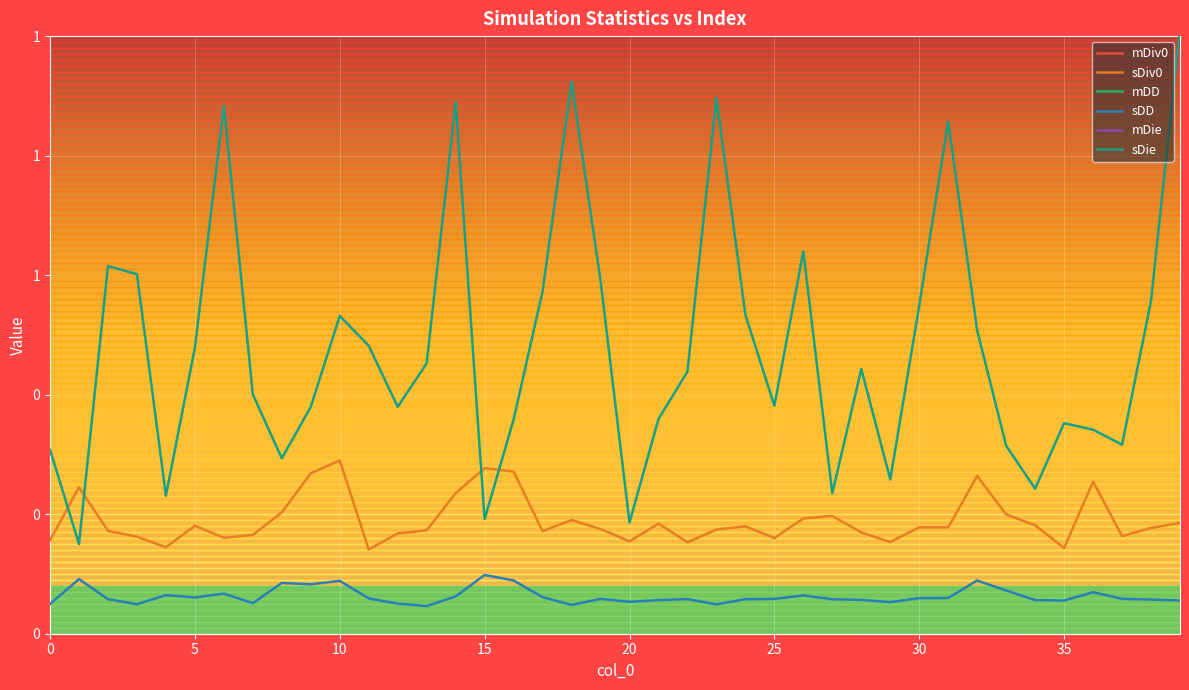

What is the spread (max minus min) of values at 0?

107.0